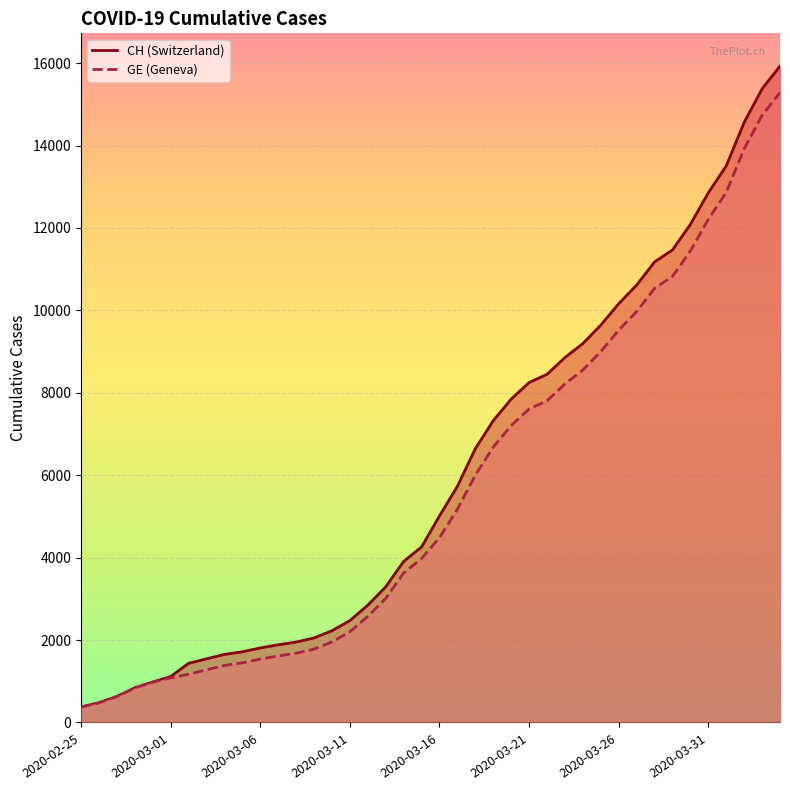

At which category is the sum across all series the highest?

2020-04-04